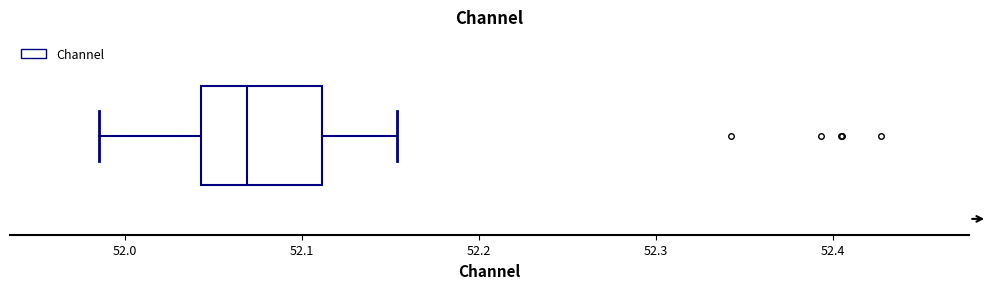

Read this box plot against the x-axis: the position of the median line, the range covered by the box, and the ends of both whiskers. The values are not printed on the chart, so give them approximately, as read against the axis.

median 52.07, box 52.04 to 52.11, whiskers 51.99 to 52.15